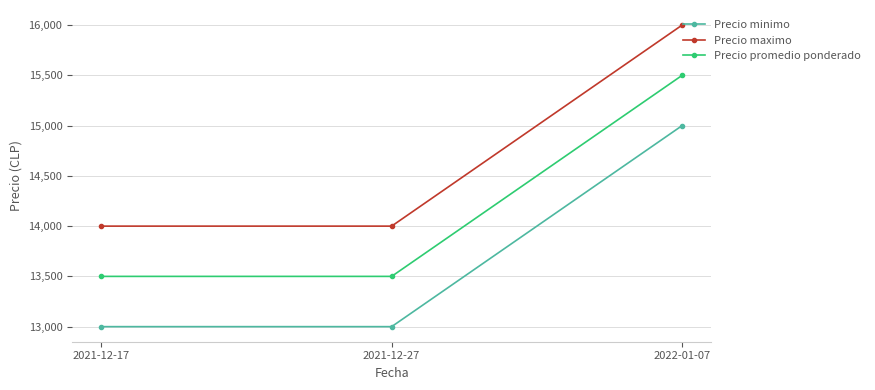

Does the chart have visible grid lines?

Yes